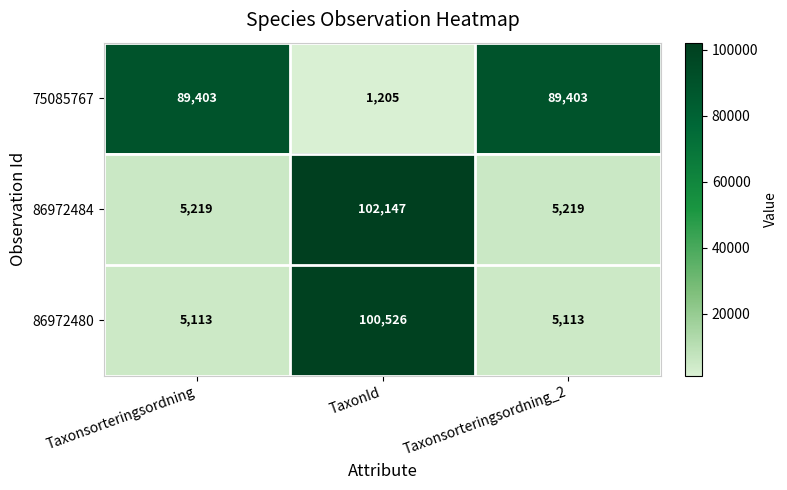

At which category is the sum across all series the highest?

TaxonId